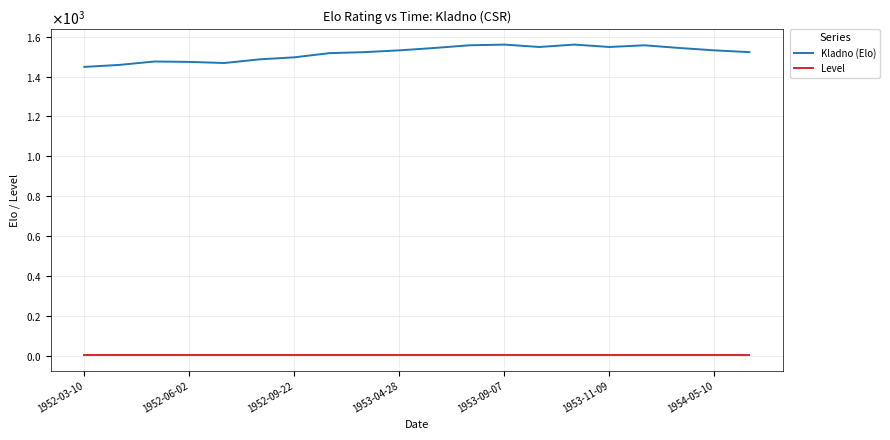

What is the label of the 1st point from the left?

1952-03-10